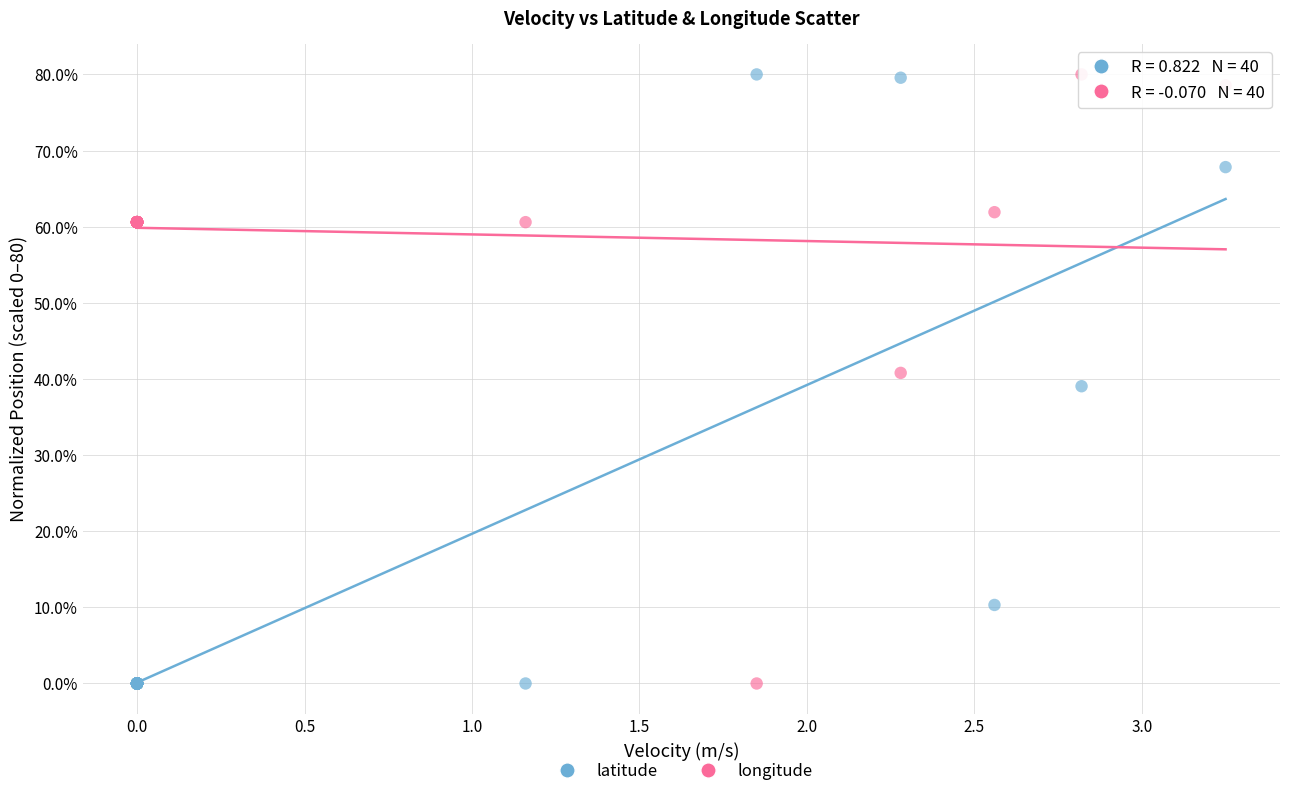

What is the X range (max minus min) for the scatter plot?

3.2